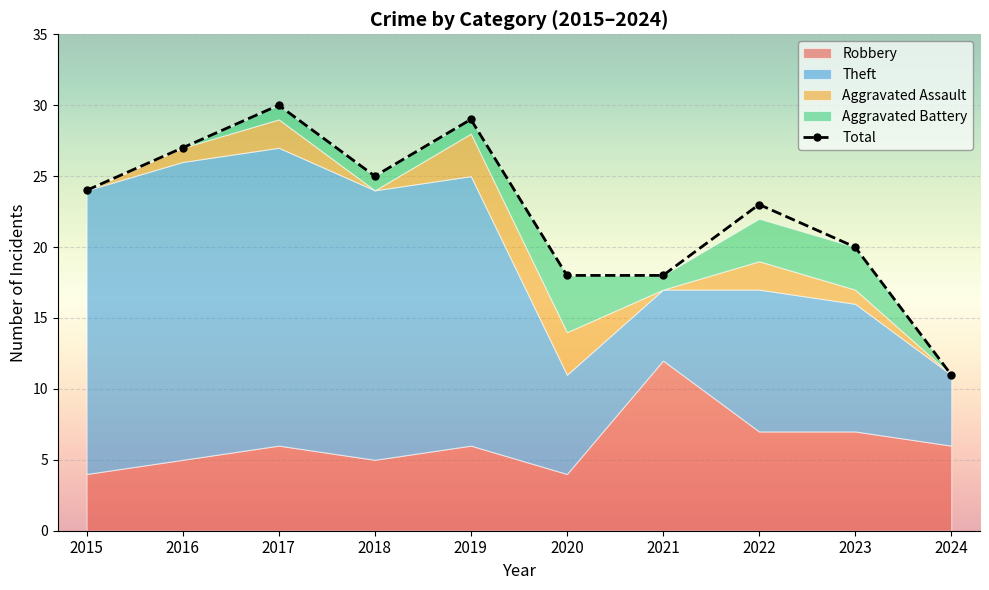

List the labels in order of value, smallest first.

2024, 2020, 2021, 2023, 2022, 2015, 2018, 2016, 2019, 2017